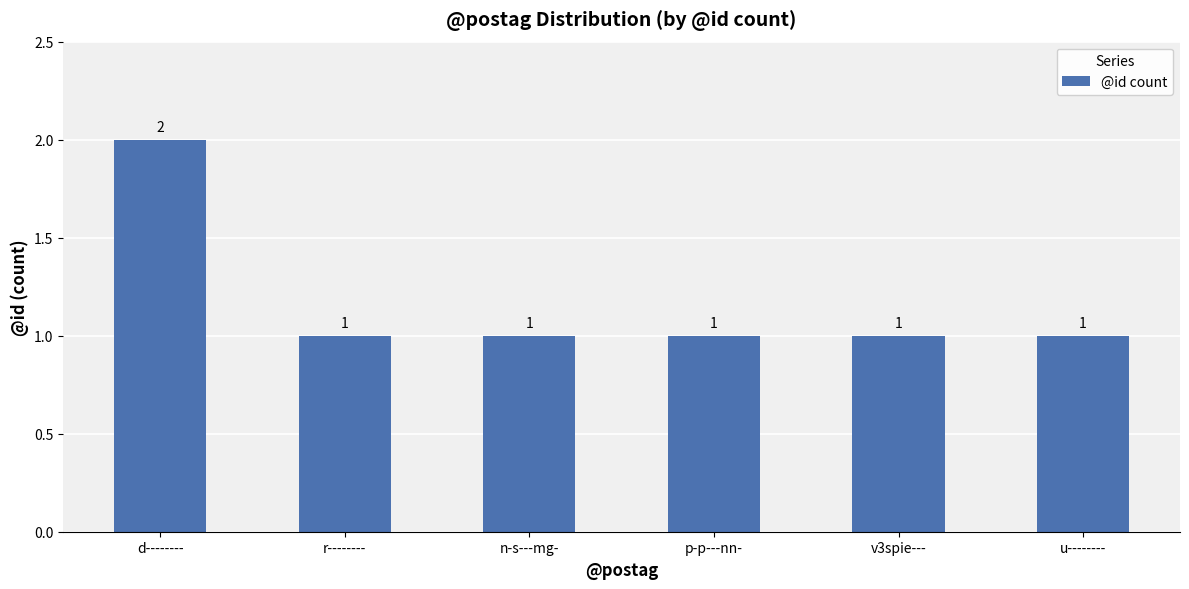

Which label corresponds to the largest value in the chart?

d--------